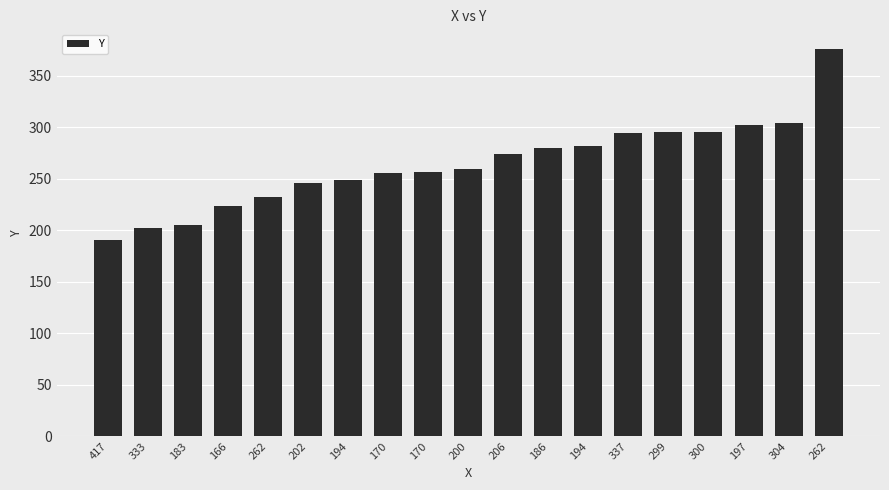

What is the value of the 1st bar from the left?

190